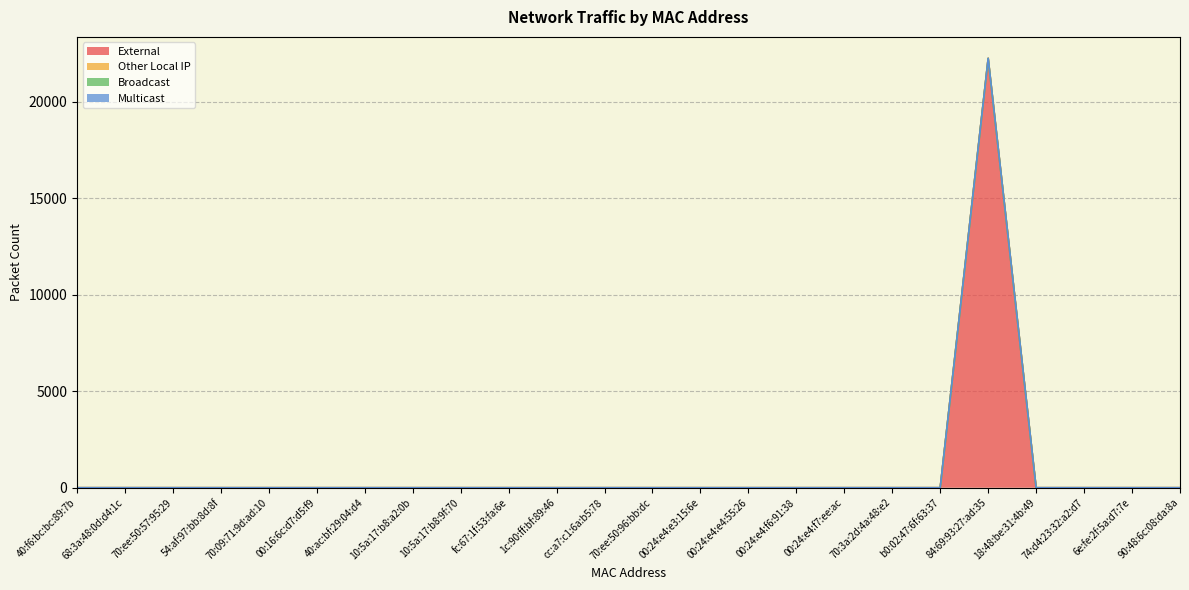

Reading left to right, what are all the values shown in this chart?

External: 0	0	0	0	0	0	0	0	0	0	0	0	0	0	0	0	0	0	0	22262	0	0	0	0
Other Local IP: 0	0	0	0	0	0	0	0	0	0	0	0	0	0	0	0	0	0	0	0	0	0	0	0
Broadcast: 0	0	0	0	0	0	0	0	0	0	0	0	0	0	0	0	0	0	0	0	0	0	0	0
Multicast: 0	0	0	0	0	0	0	0	0	0	0	0	0	0	0	0	0	0	0	0	0	0	0	0